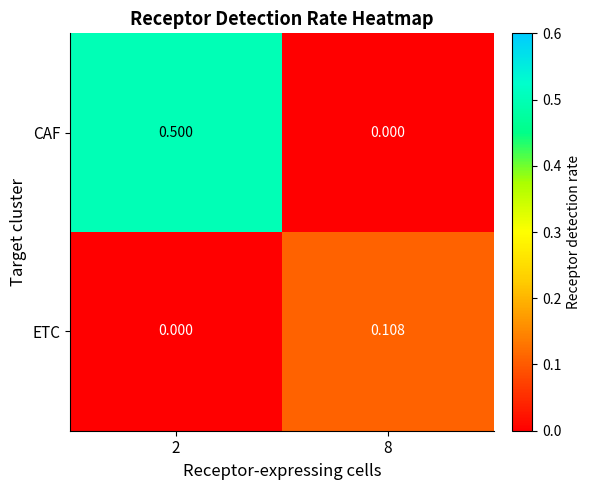

Which series has the largest total across all categories?

CAF